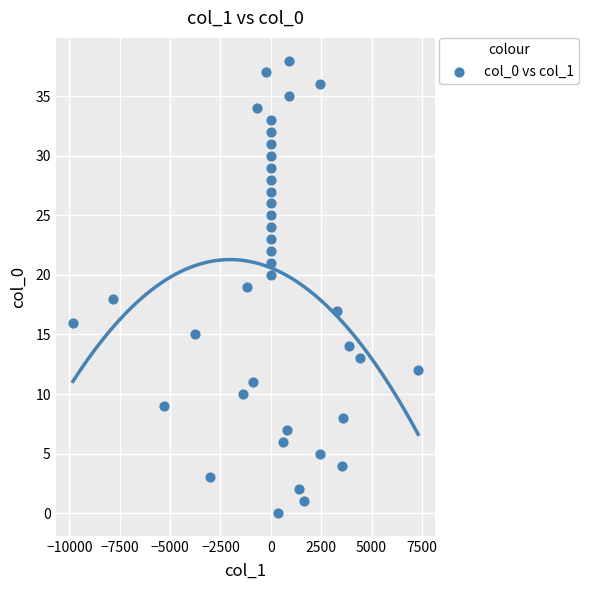

What is the range of Y values (max minus min)?

38